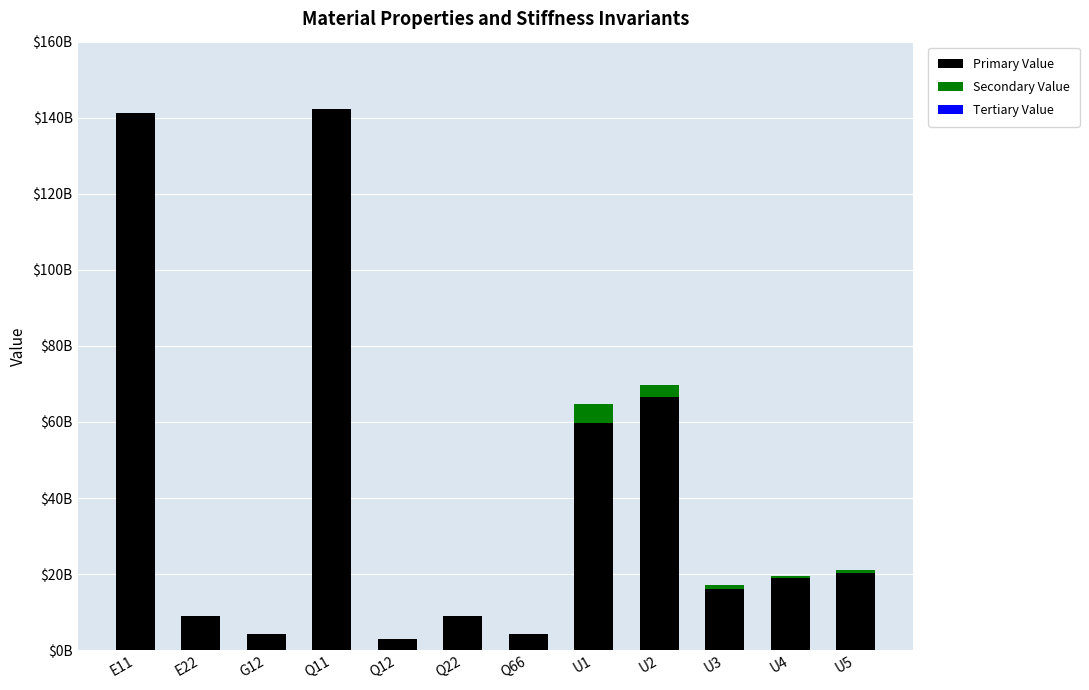

True or false: Secondary Value has a value of 0.0 at Q66.

True